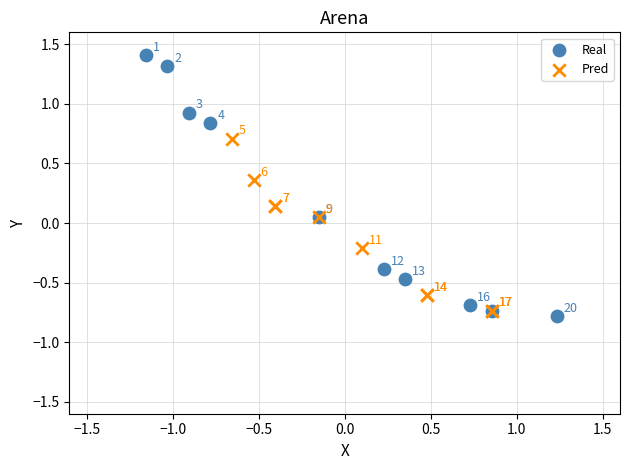

Which series reaches the maximum Y coordinate?

Real